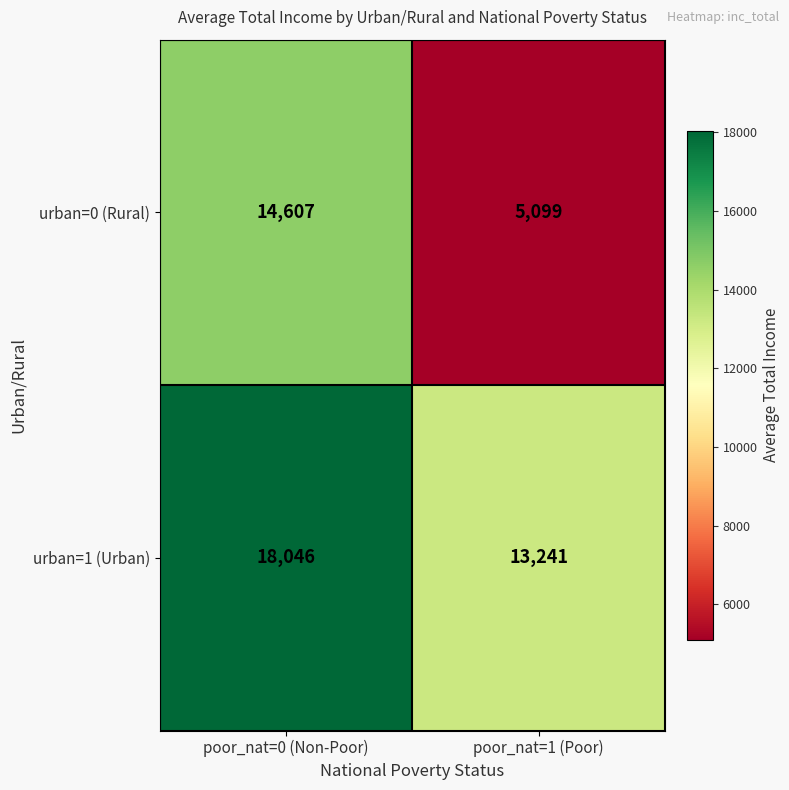

Reading left to right, transcribe all the data shown in this chart.

urban=0 (Rural): 14607	5099
urban=1 (Urban): 18046	13241